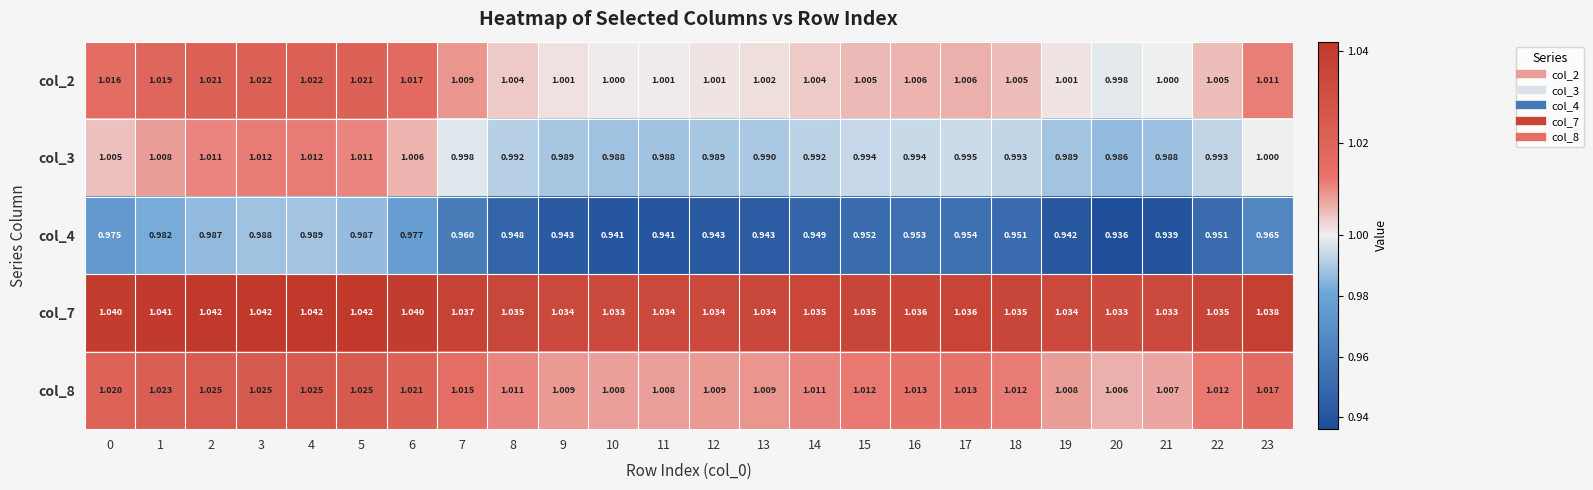

Rank the series at 20 from highest to lowest value.

col_7, col_8, col_2, col_3, col_4